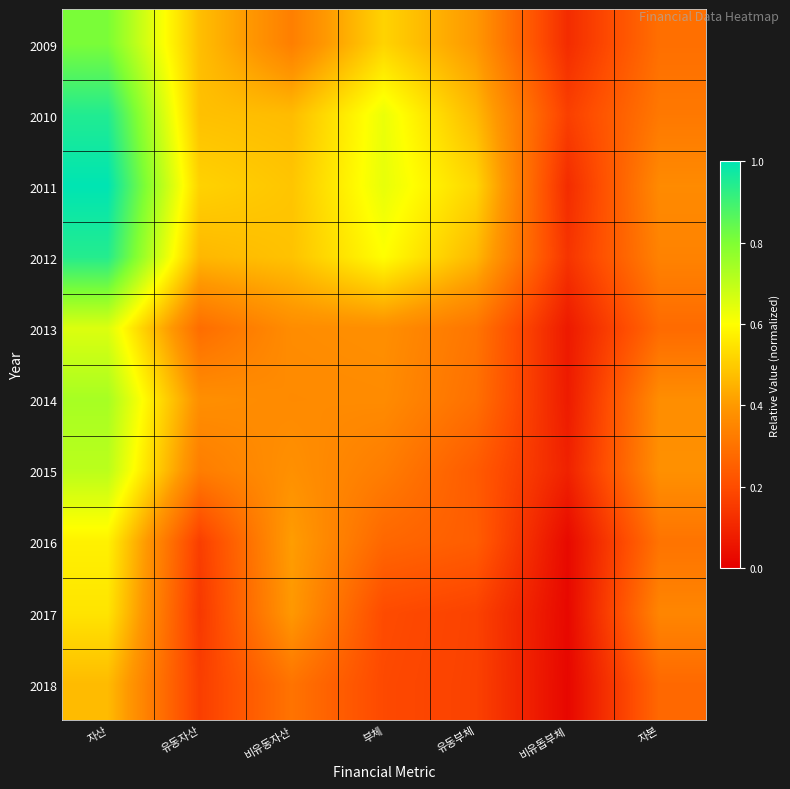

At which category does the chart reach its minimum across all series?

비유돕부체